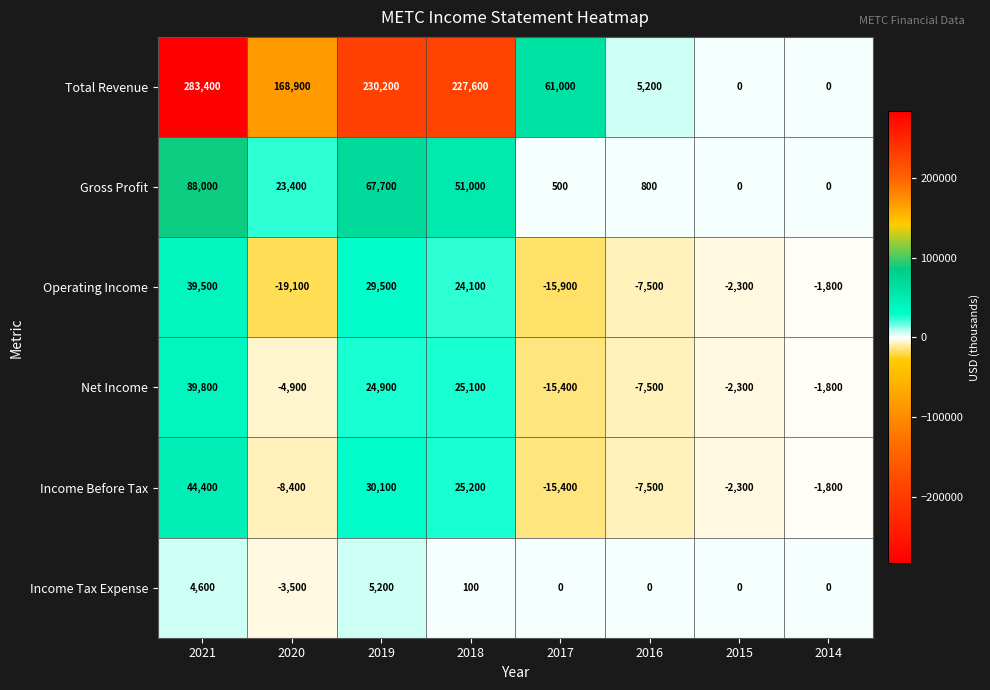

Which series changed the most between 2019 and 2015?

Total Revenue